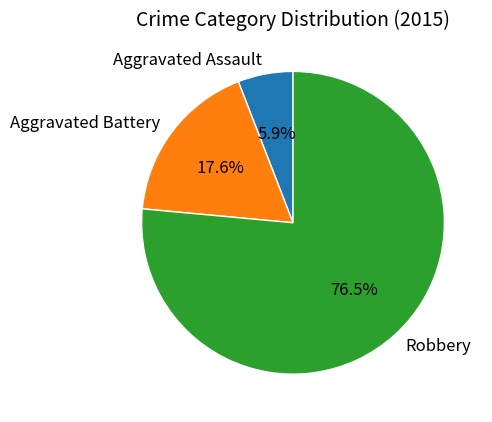

To the nearest percent, what portion does Aggravated Assault represent?

6%